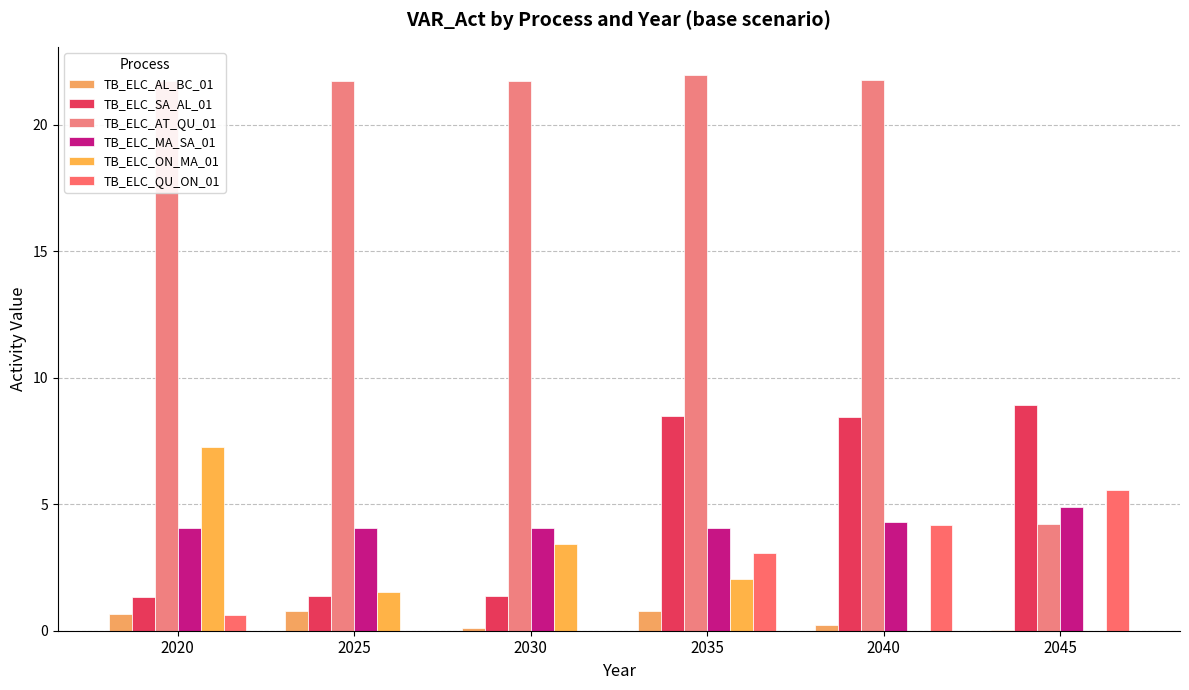

What is the total value across all series at 2025?

29.5